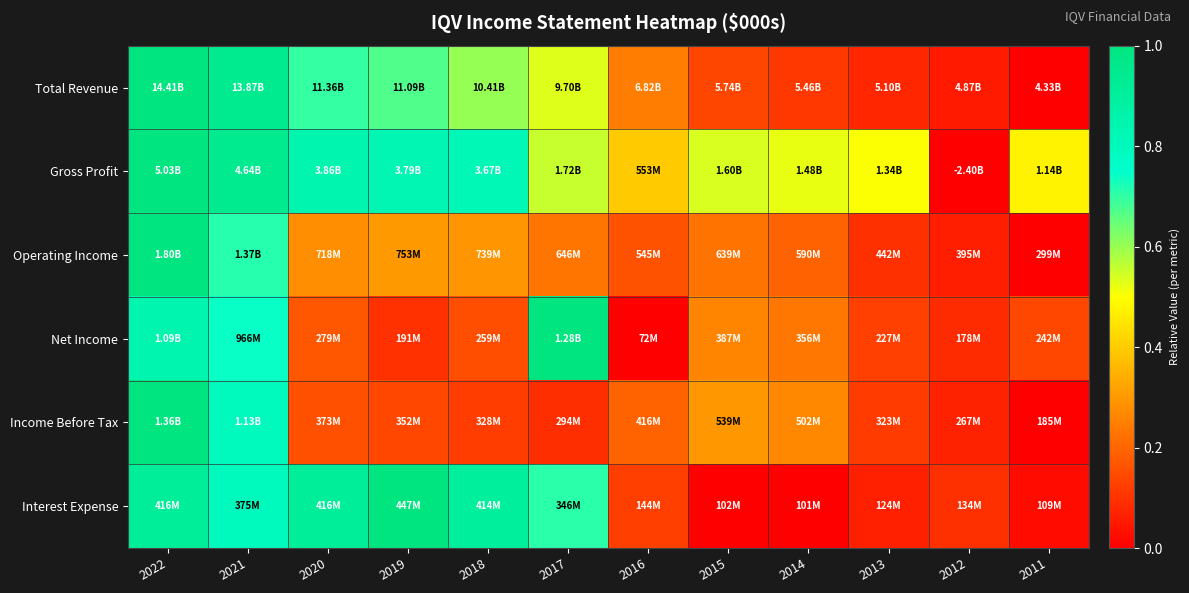

At which category does the chart reach its peak across all series?

2022